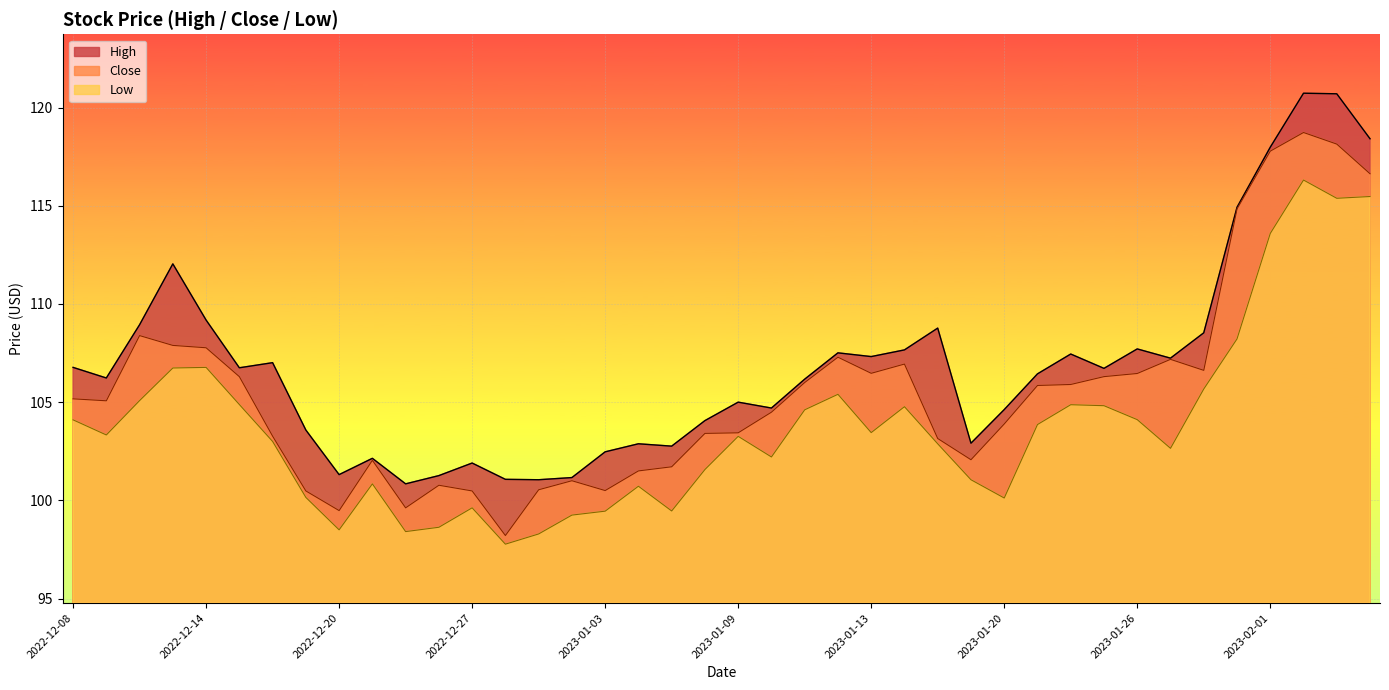

Rank the series at 2022-12-13 from lowest to highest value.

Low, Close, High